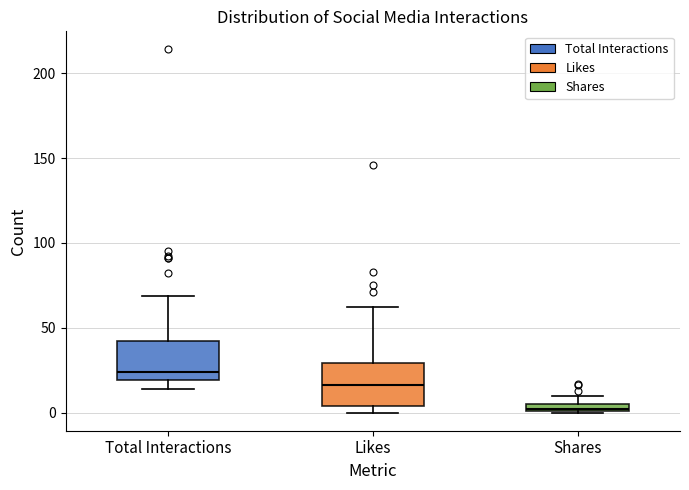

Which box's median line is the lowest?

Shares